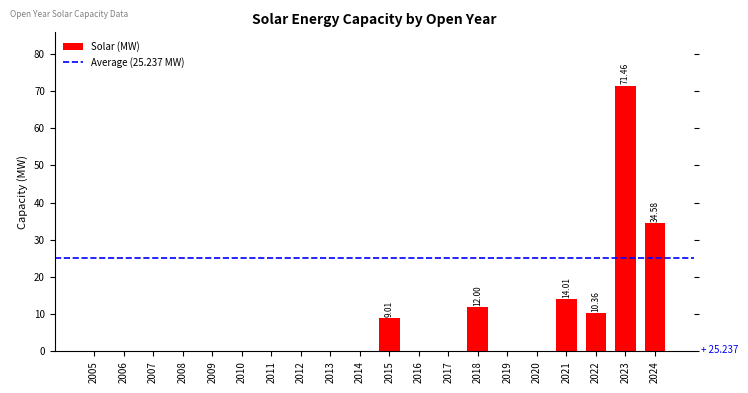

Which category has the highest value across all series?

2023